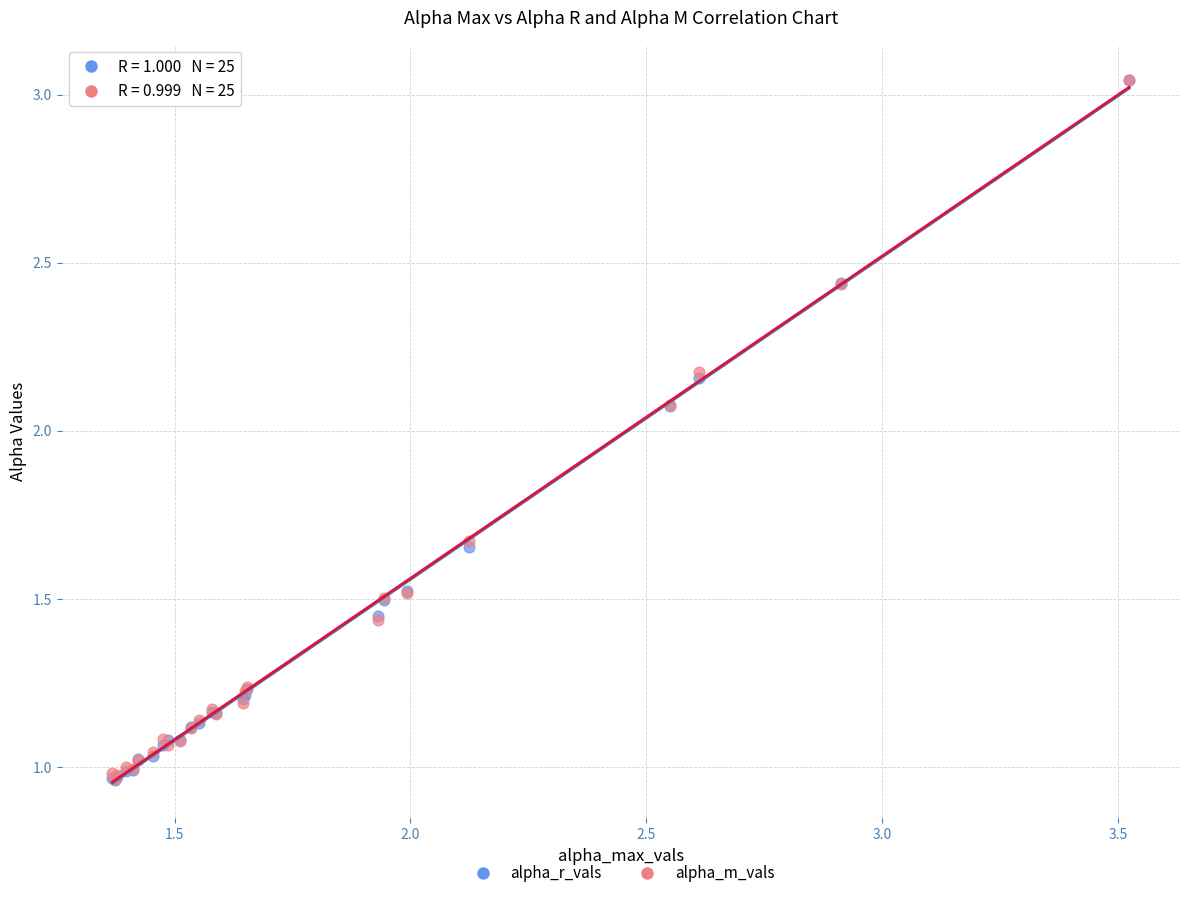

What are all the series names shown in the legend?

alpha_r_vals, alpha_m_vals